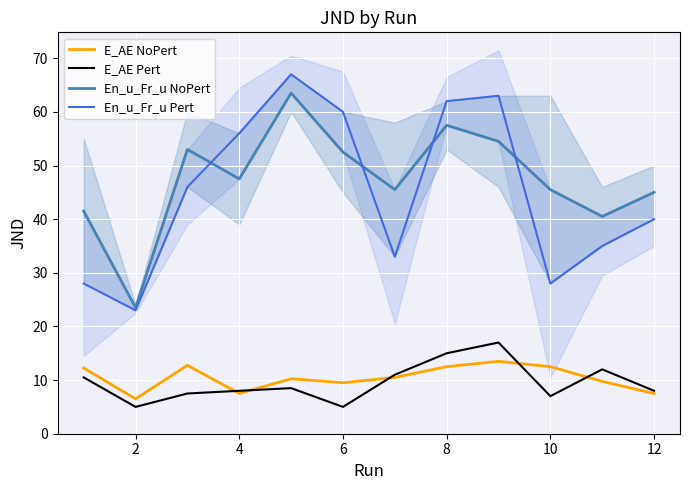

The E_AE Pert series shows 16.2 at 0. True or false?

False